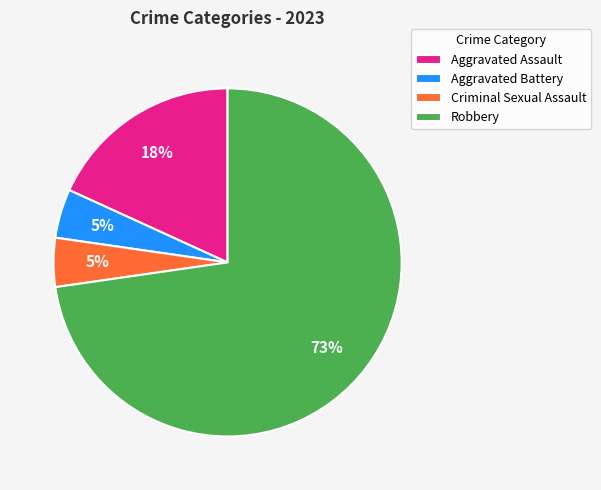

To the nearest percent, what is the combined percentage of Aggravated Battery and Aggravated Assault?

23%